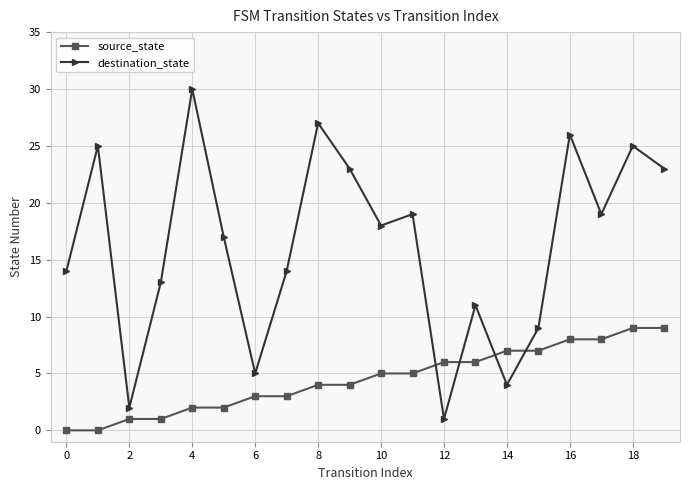

What is the sum of all source_state values?

90